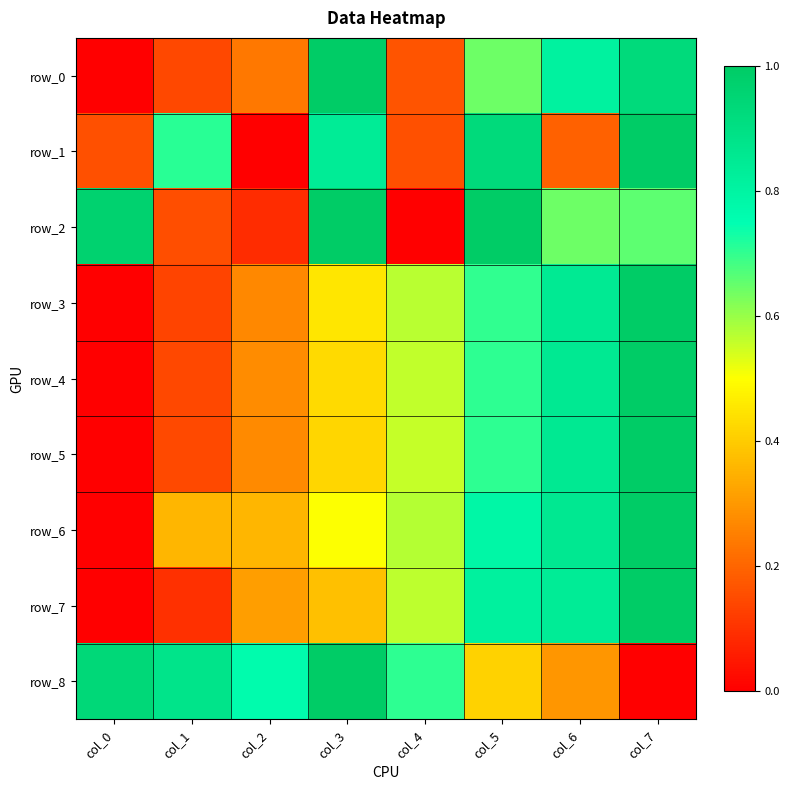

What is the sum of the row_2 values at col_2 and col_3?

1.1